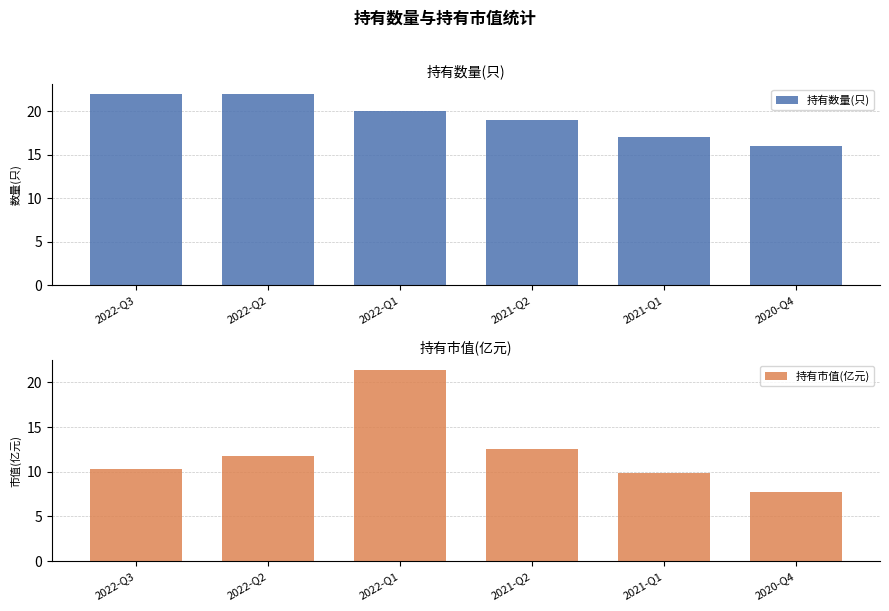

Which has a higher value, 2022-Q3 or 2020-Q4?

2022-Q3